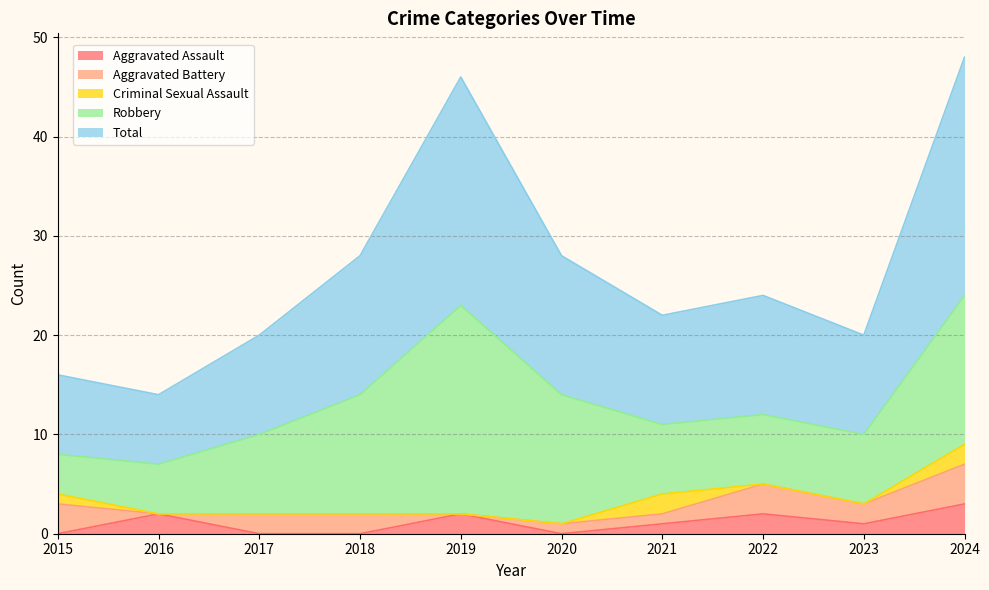

The Criminal Sexual Assault series shows -1 at 2016. True or false?

False